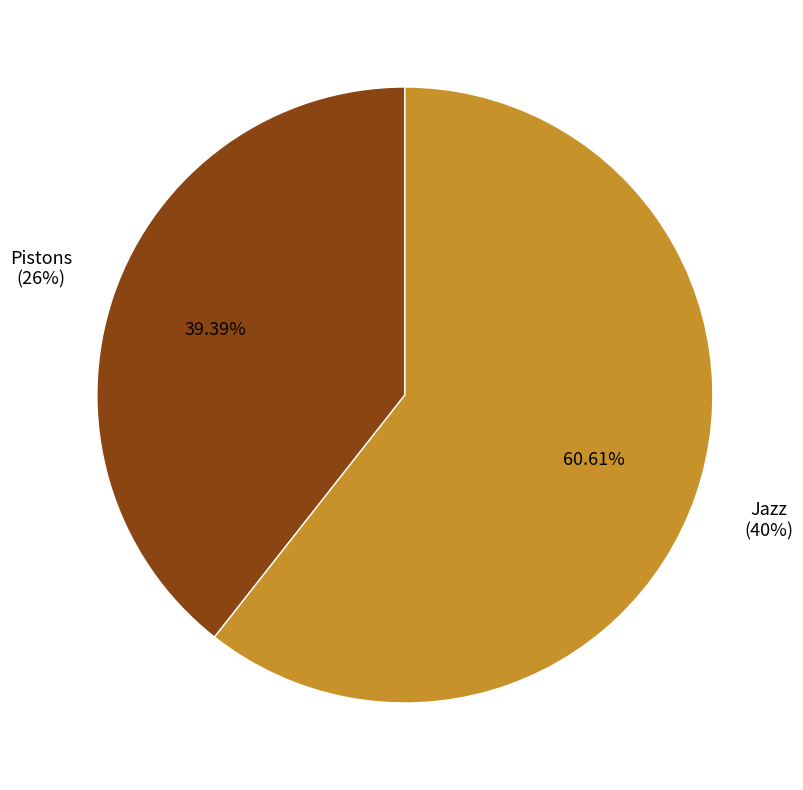

Combined, do Jazz and Pistons account for over 50%?

Yes